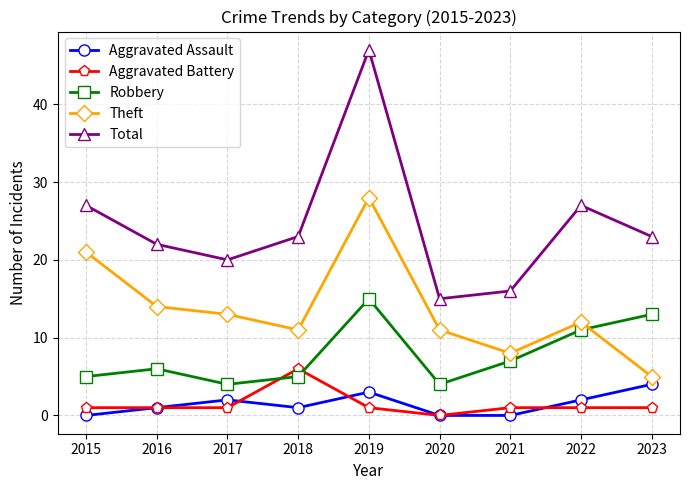

Reading left to right, transcribe all the data shown in this chart.

Aggravated Assault: 0	1	2	1	3	0	0	2	4
Aggravated Battery: 1	1	1	6	1	0	1	1	1
Robbery: 5	6	4	5	15	4	7	11	13
Theft: 21	14	13	11	28	11	8	12	5
Total: 27	22	20	23	47	15	16	27	23